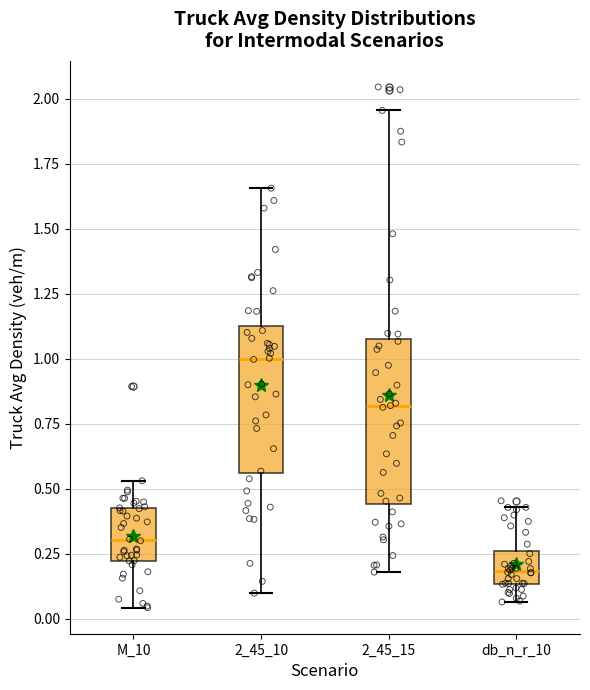

Reading left to right, transcribe this box plot: for each box, give where its median line is, the range the box spans, and where its two whiskers end, as read against the y-axis. The values are not printed on the chart, so give them approximately, as read against the axis.

M_10: median 0.30, box 0.20 to 0.45, whiskers 0.05 to 0.55
2_45_10: median 1.00, box 0.55 to 1.15, whiskers 0.10 to 1.65
2_45_15: median 0.80, box 0.45 to 1.05, whiskers 0.20 to 1.95
db_n_r_10: median 0.20, box 0.15 to 0.25, whiskers 0.05 to 0.45